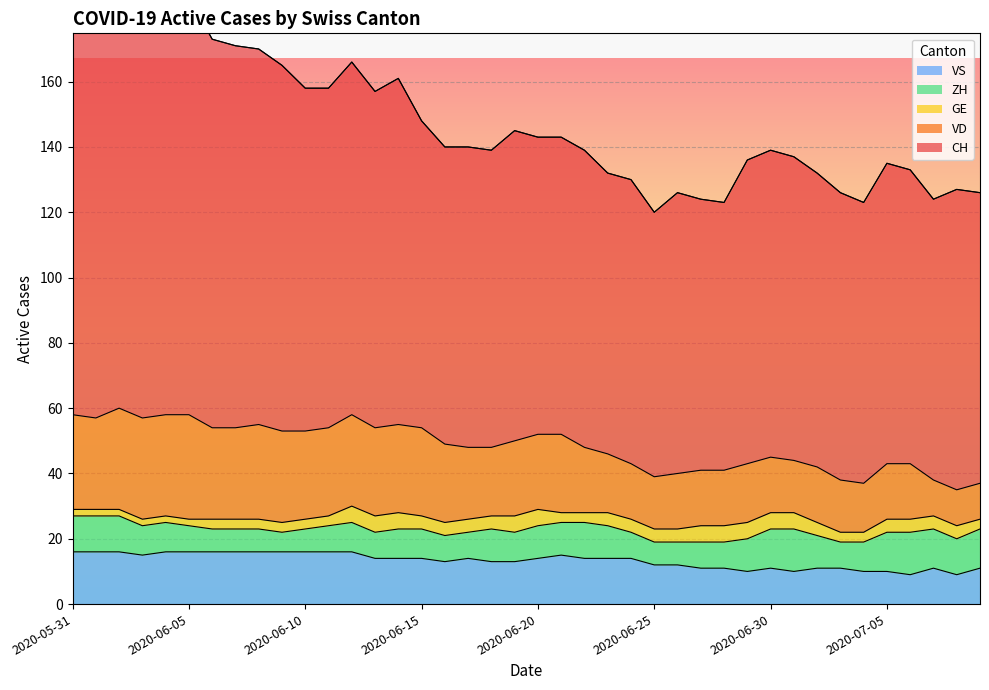

At how many categories does at least one series exceed 49?

40